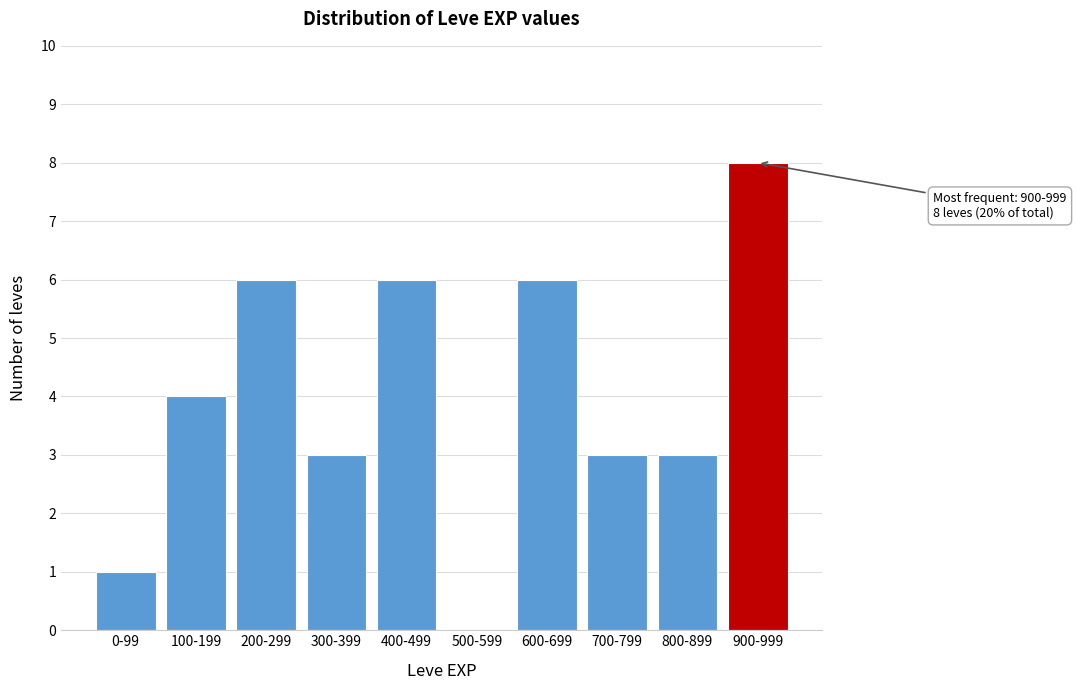

Reading left to right, extract all data points from this chart.

0-99=1	100-199=4	200-299=6	300-399=3	400-499=6	500-599=0	600-699=6	700-799=3	800-899=3	900-999=8